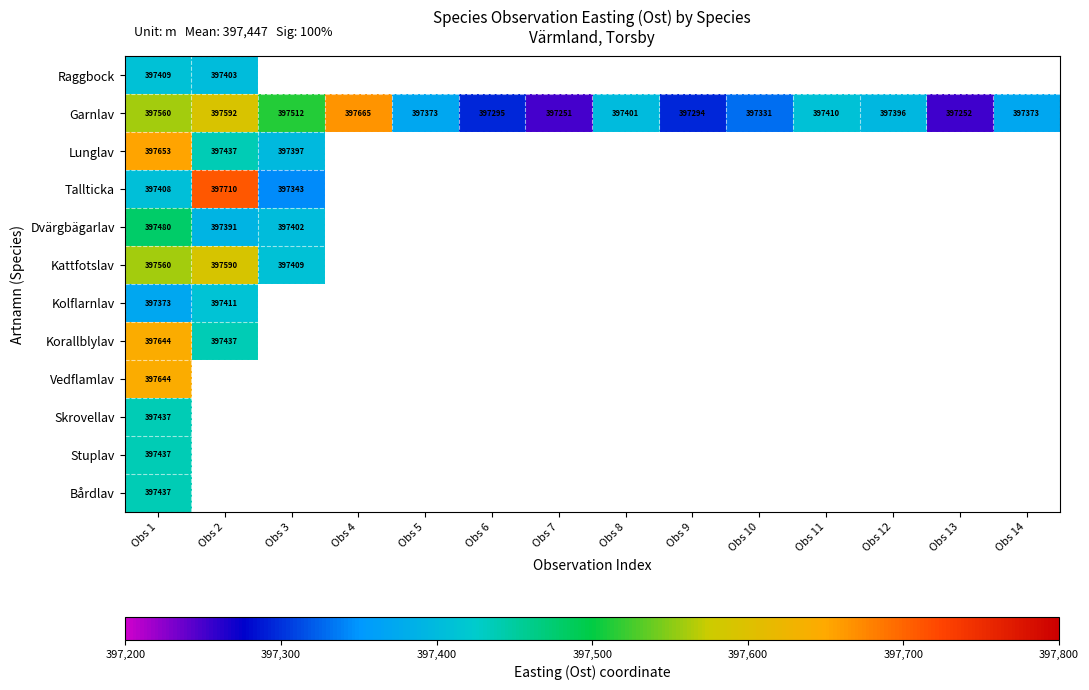

What is the average value of the Garnlav series?

397408